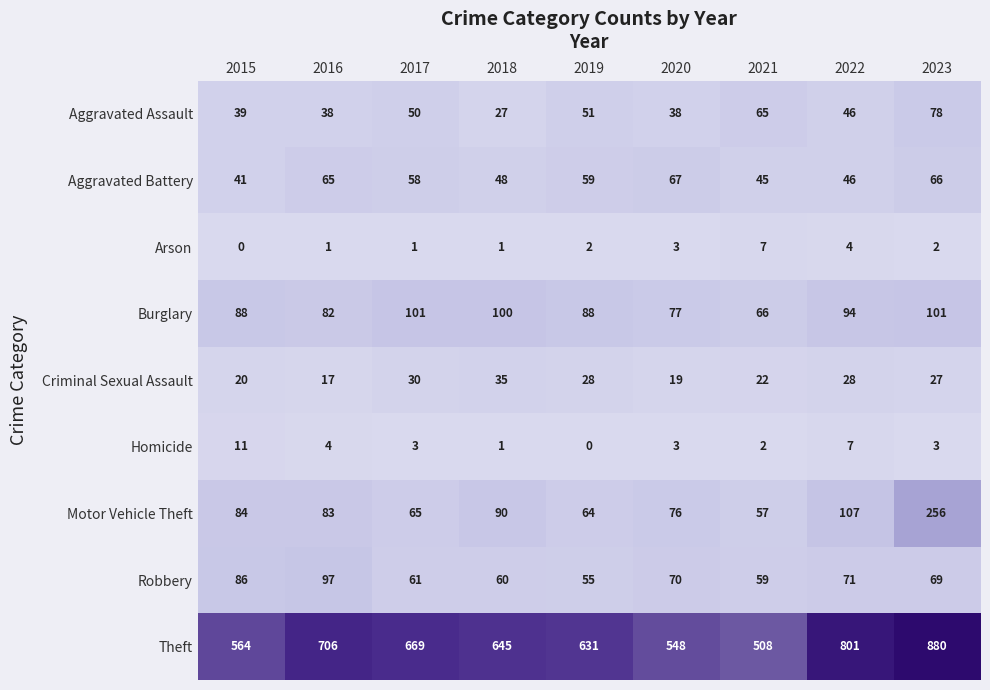

Which label corresponds to the largest value in the chart?

2023